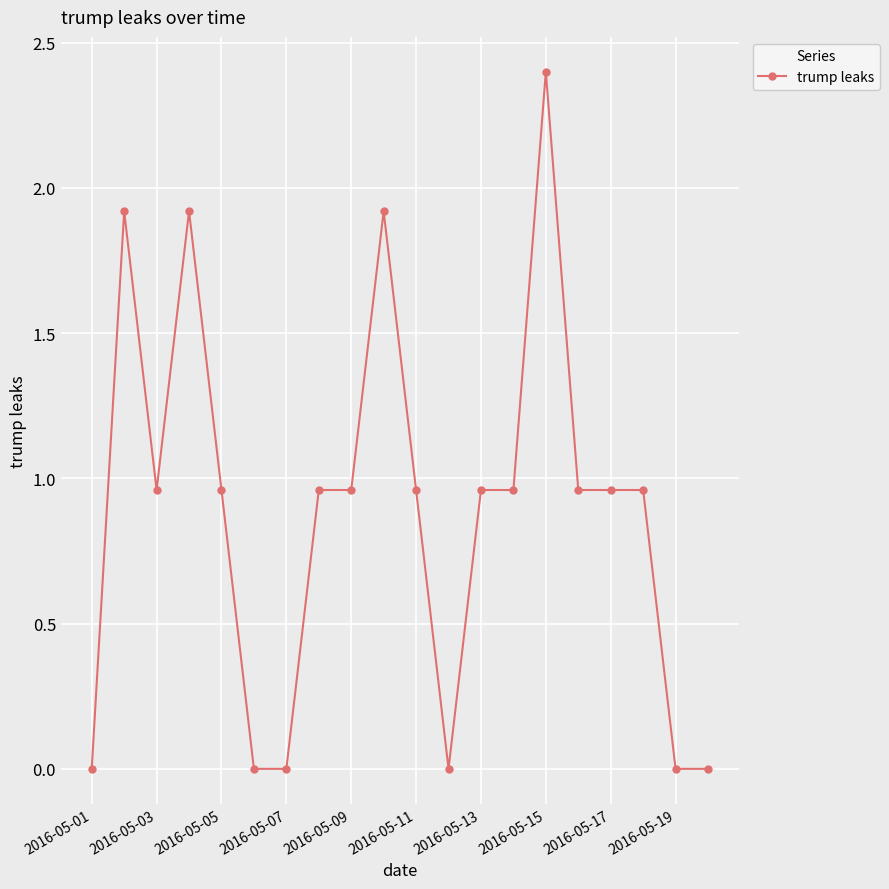

What is the average value?

0.9